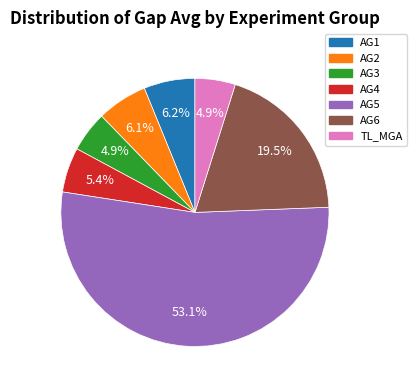

Is it true that AG4 is 13% of the pie?

False